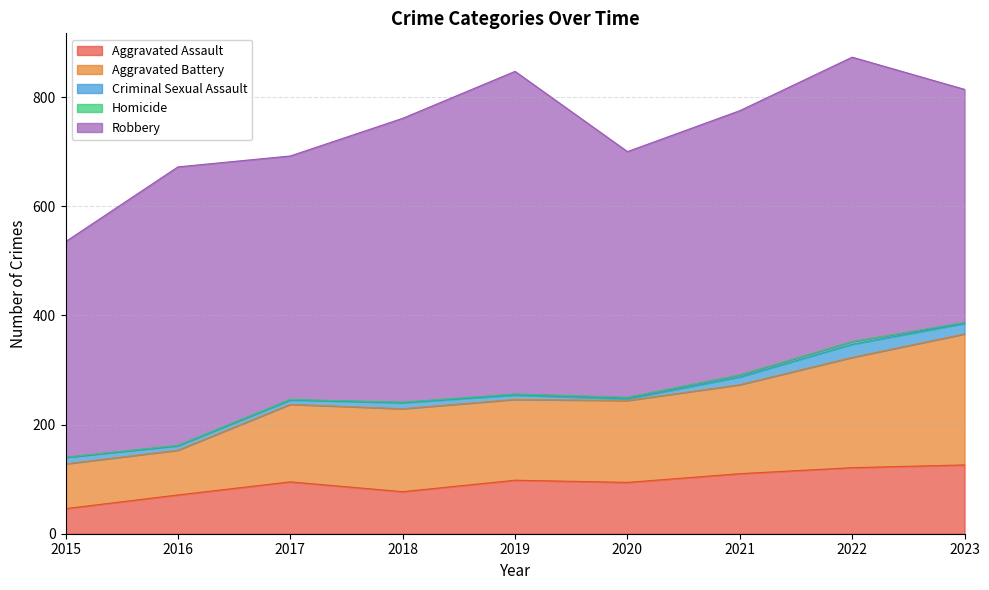

What are all the series names shown in the legend?

Aggravated Assault, Aggravated Battery, Criminal Sexual Assault, Homicide, Robbery